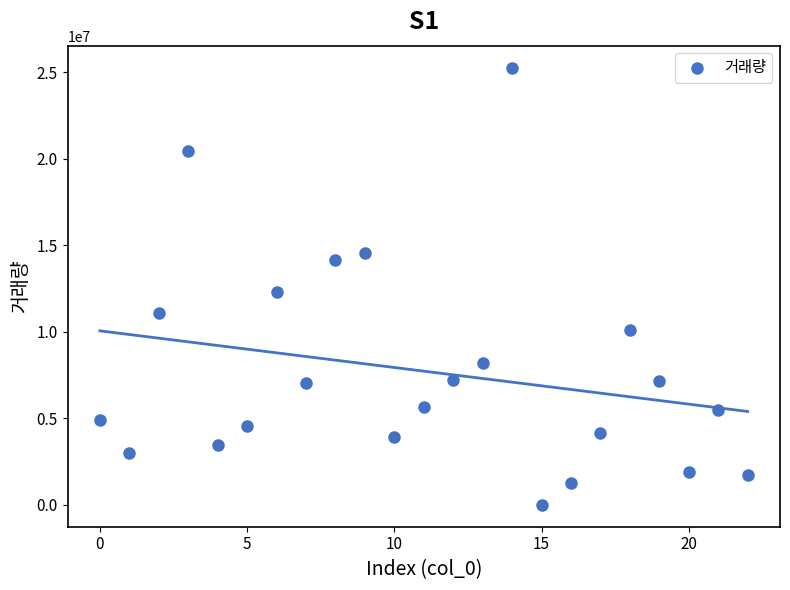

What Y value in the scatter plot is closest to 12637960?

12311611